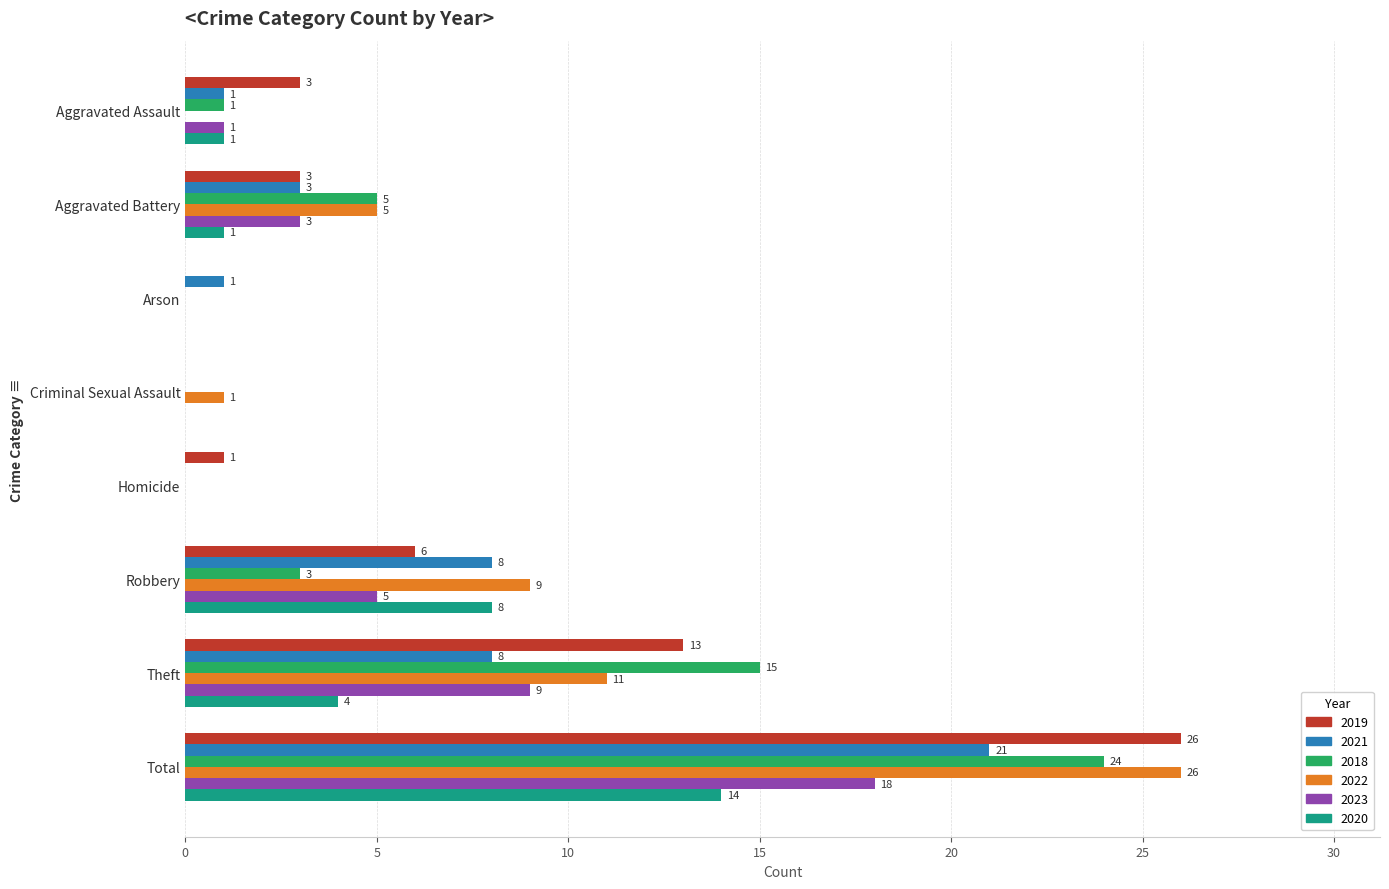

Count the number of data series in this chart.

6